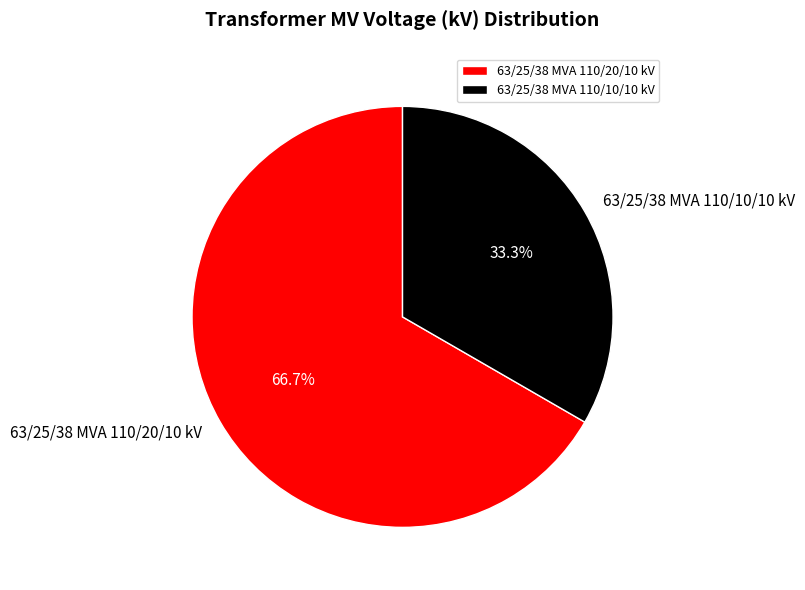

How many segments does this pie chart have?

2